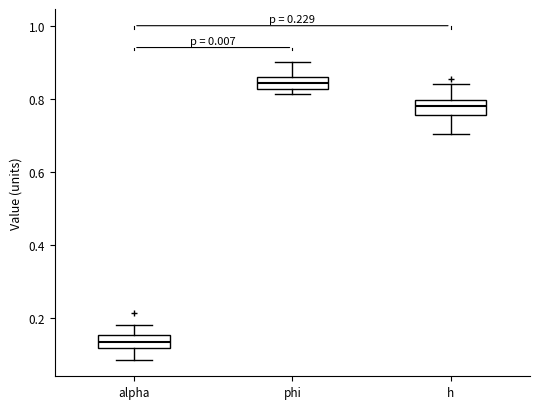

Reading left to right, transcribe this box plot: for each box, give where its median line is, the range the box spans, and where its two whiskers end, as read against the y-axis. The values are not printed on the chart, so give them approximately, as read against the axis.

alpha: median 0.14, box 0.12 to 0.16, whiskers 0.08 to 0.18
phi: median 0.84, box 0.82 to 0.86, whiskers 0.82 (just below the box's lower edge) to 0.90
h: median 0.78, box 0.76 to 0.80, whiskers 0.70 to 0.84